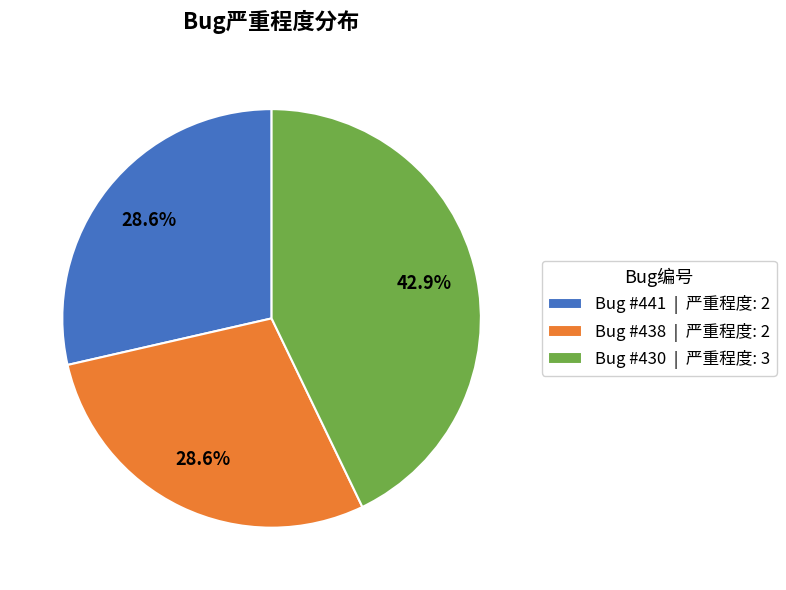

To the nearest percent, what is the average slice percentage?

33%